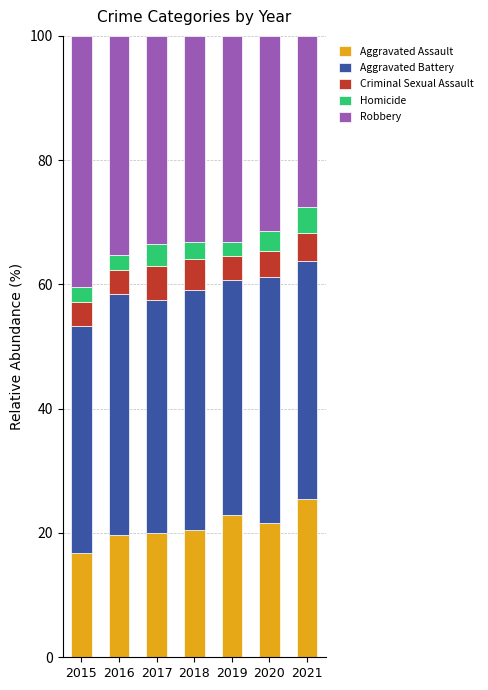

What is the total value across all series at 2019?

100.0